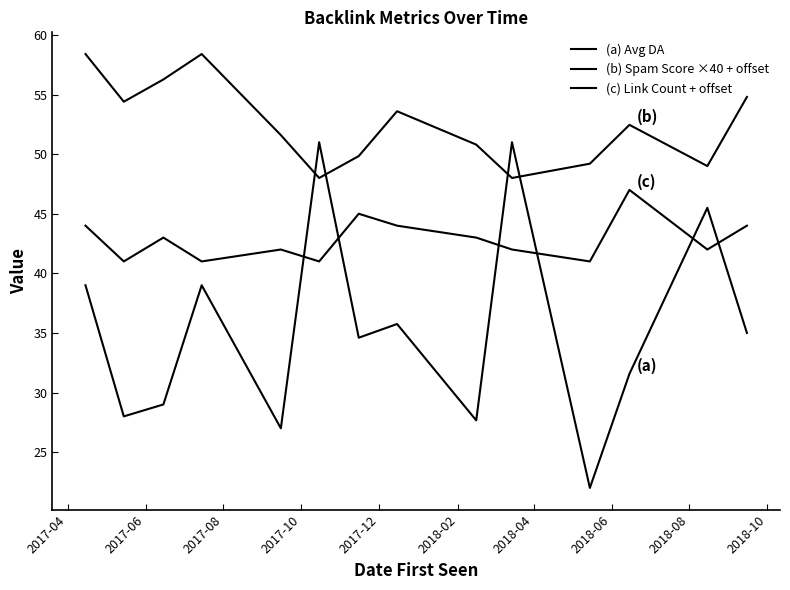

How many lines are shown in the chart?

3